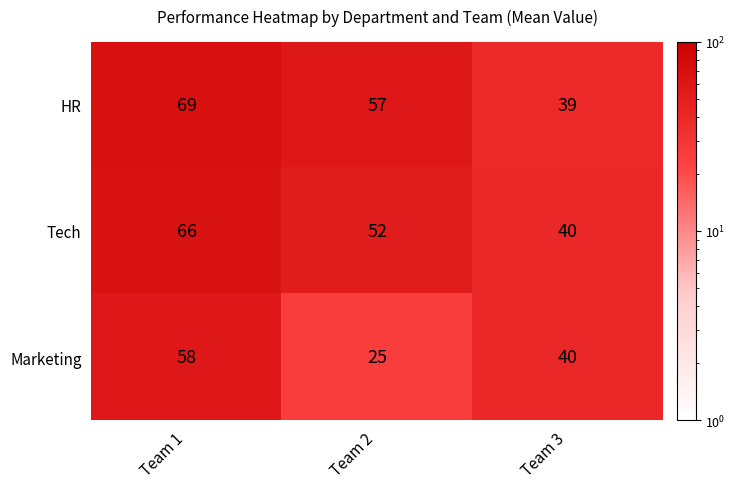

What is the maximum value for Marketing?

58